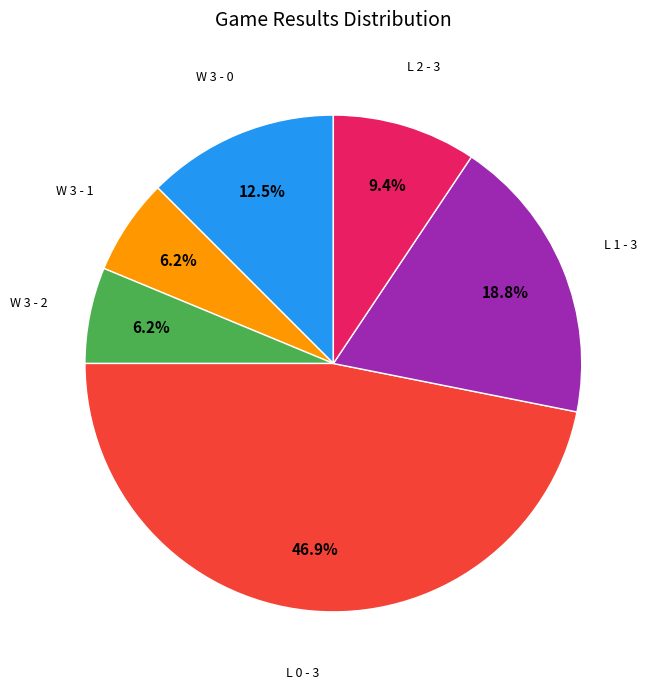

Does any single category account for the majority?

No